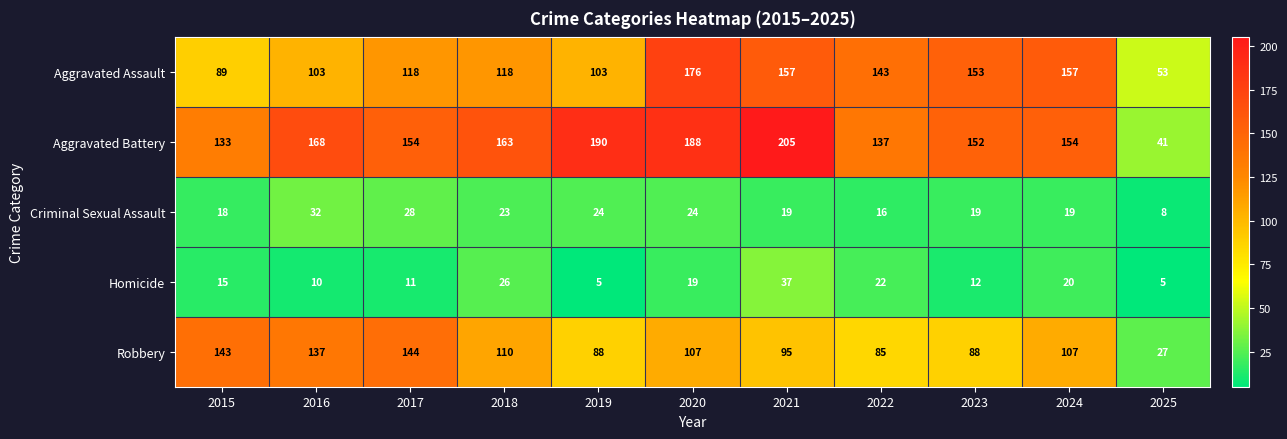

Between 2015 and 2018, which series saw the biggest shift?

Robbery